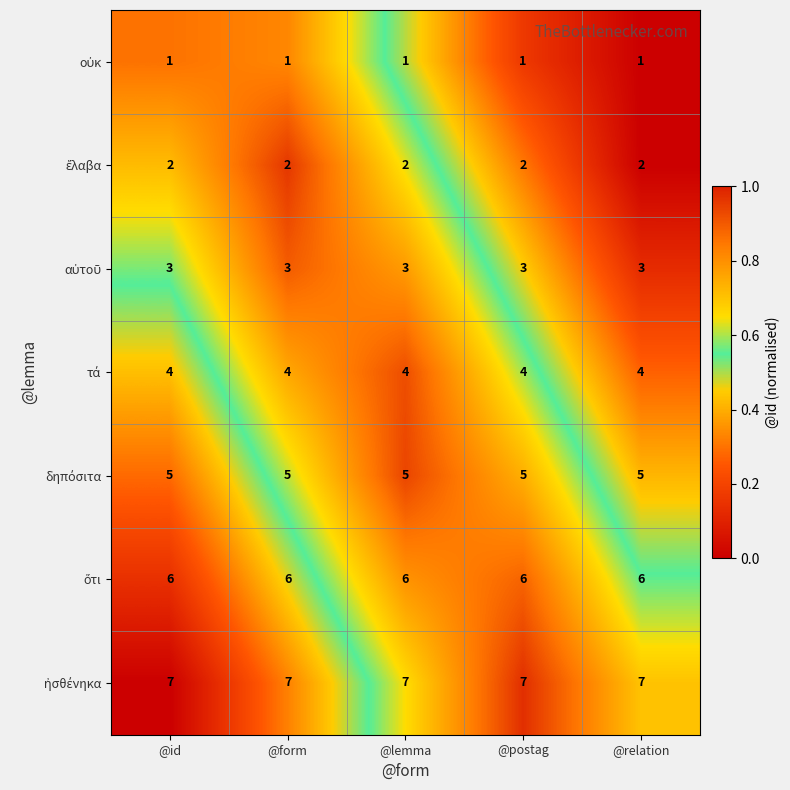

What is the greatest value displayed?

7